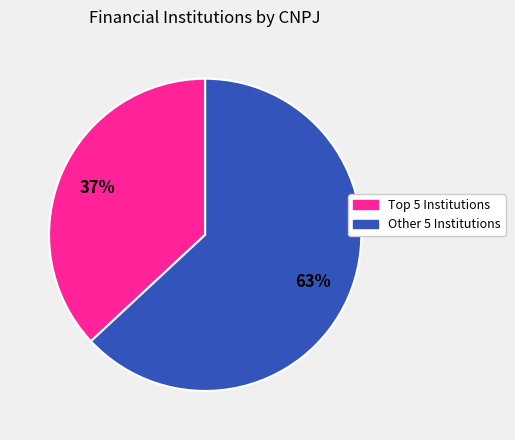

How many segments does this pie chart have?

2